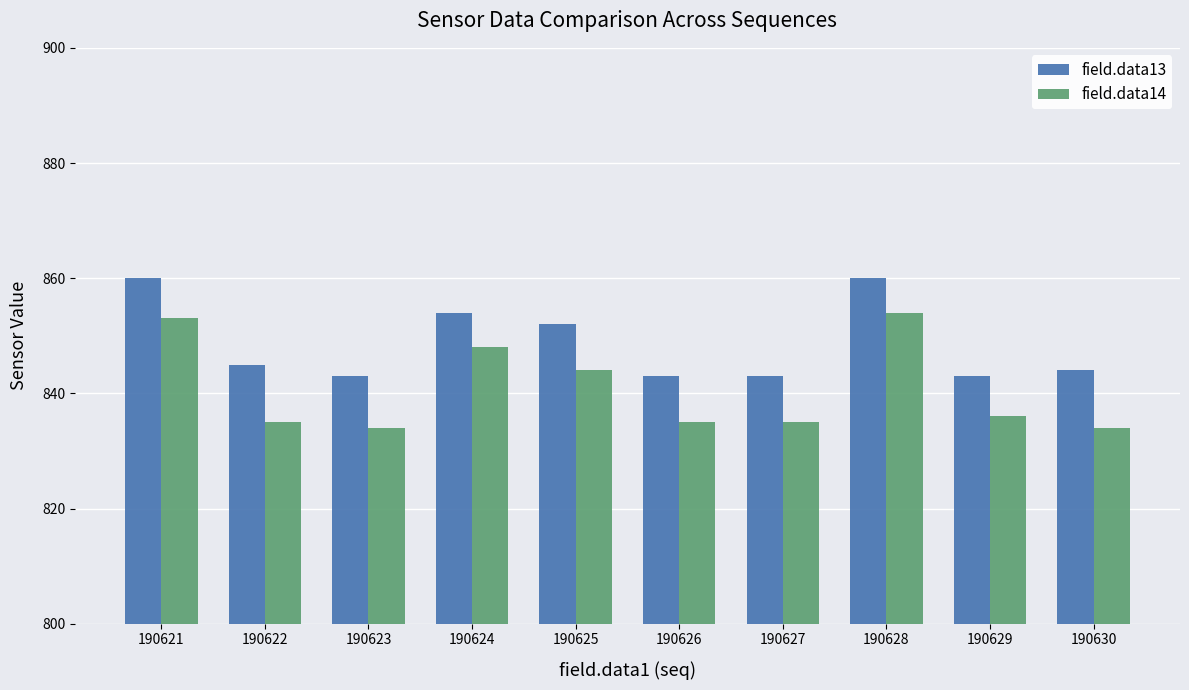

How many bars are there in each group?

2